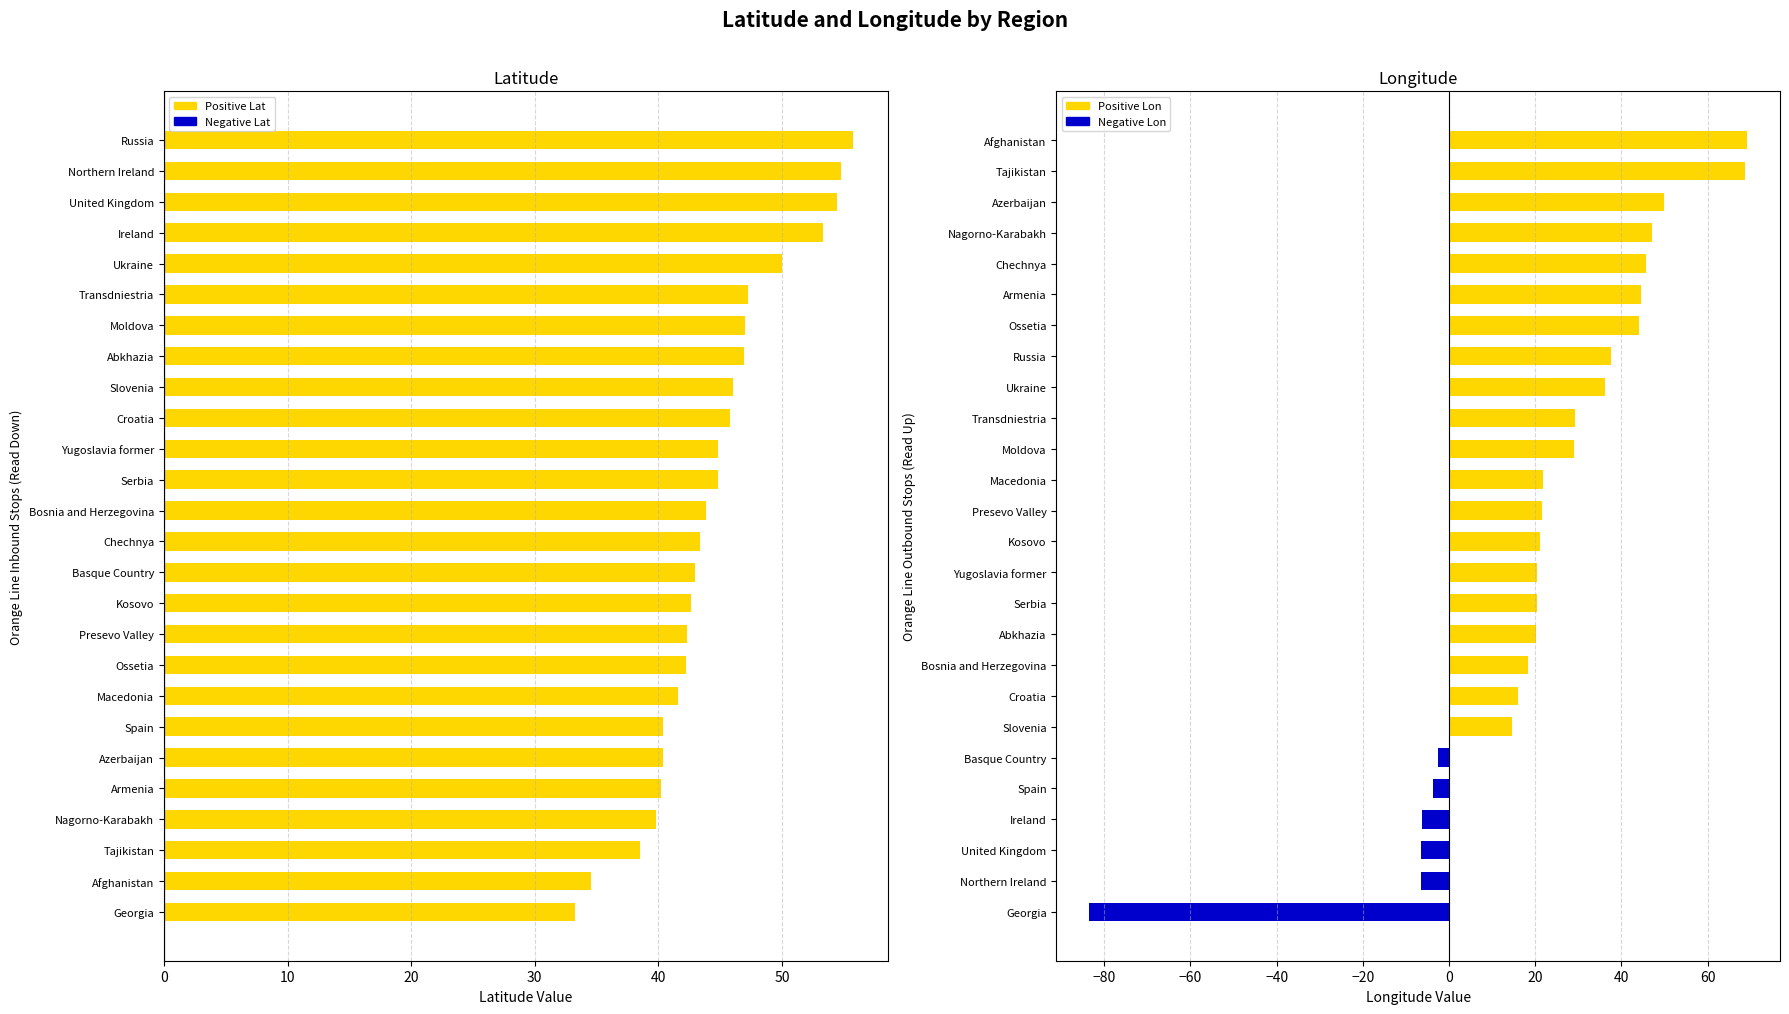

How many distinct data groups are displayed?

4